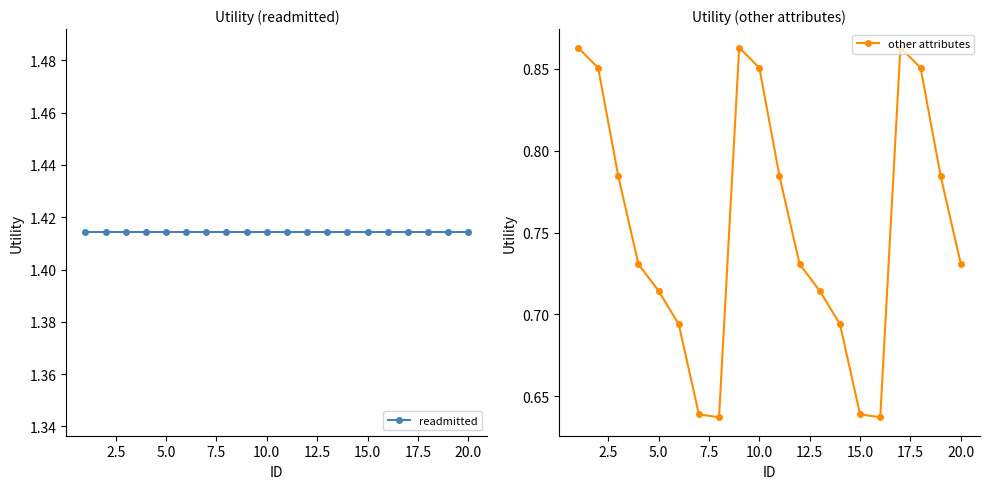

Which series has the largest total across all categories?

readmitted